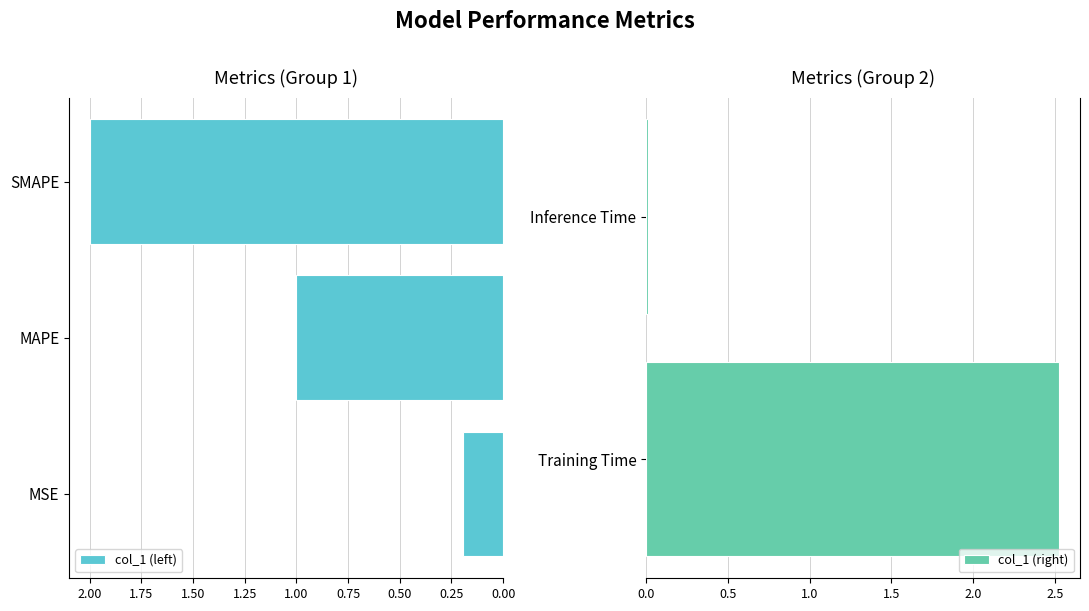

Rank the categories by value from lowest to highest.

Inference Time, MSE, MAPE, SMAPE, Training Time